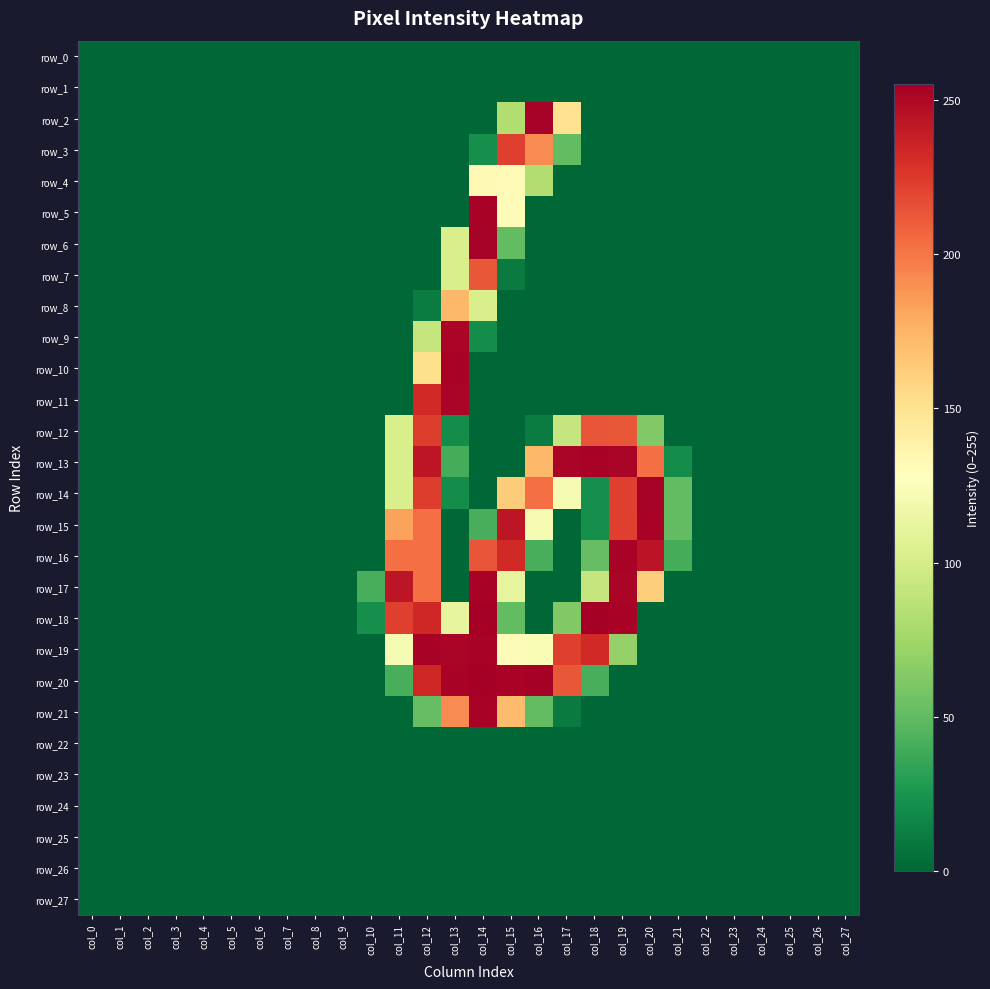

Which series changed the most between col_10 and col_26?

row_17